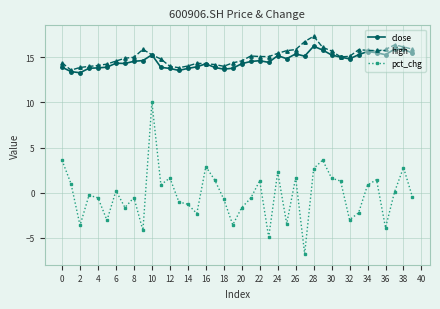

True or false: pct_chg and high cross at least once.

False